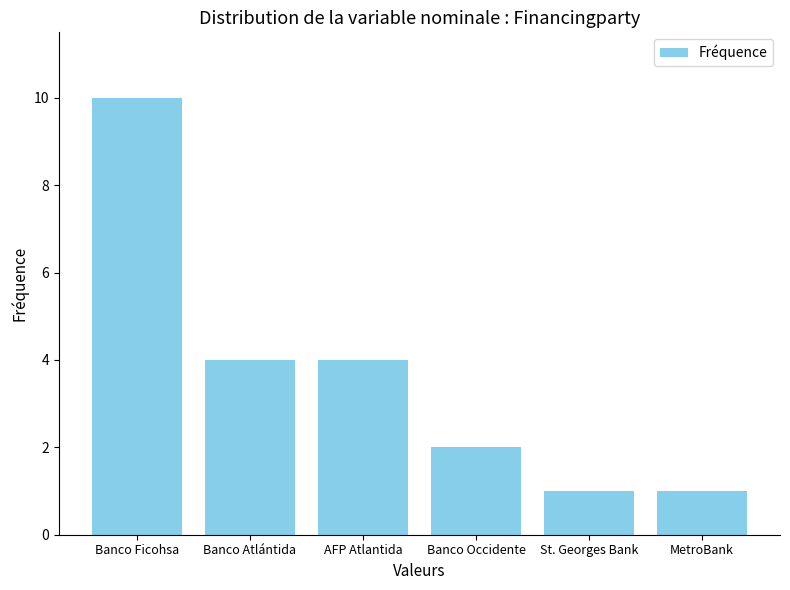

Reading left to right, transcribe all the data shown in this chart.

10	4	4	2	1	1